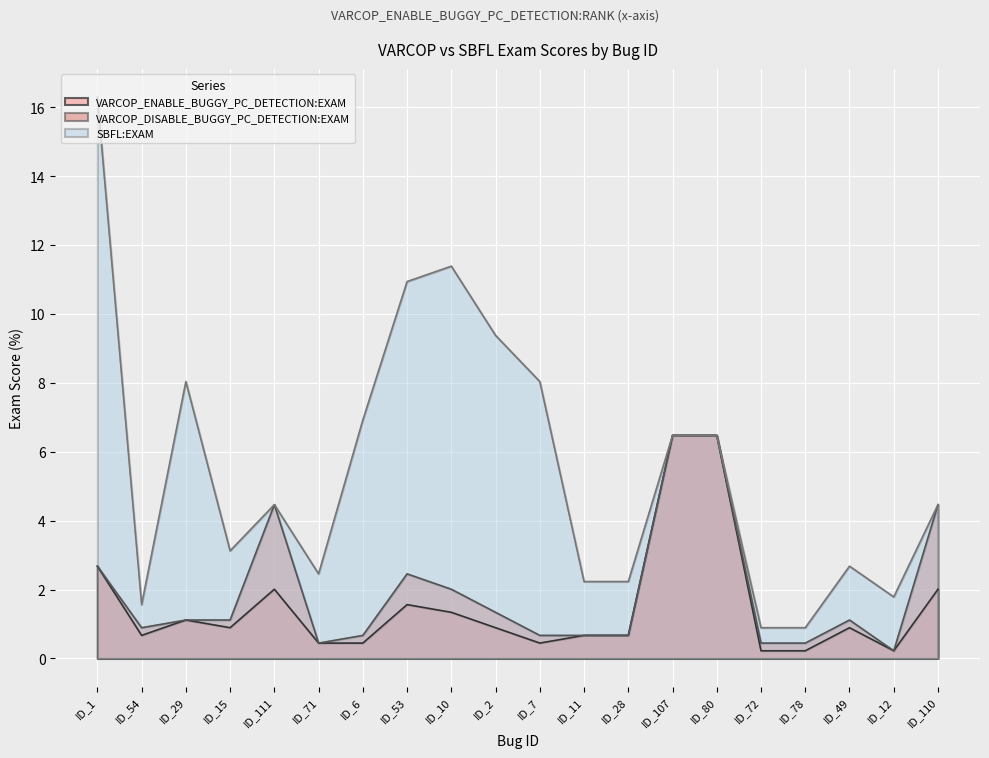

Reading left to right, what are all the values shown in this chart?

VARCOP_ENABLE_BUGGY_PC_DETECTION:EXAM: ID_1=2.7	ID_54=0.7	ID_29=1.1	ID_15=0.9	ID_111=2.0	ID_71=0.4	ID_6=0.4	ID_53=1.6	ID_10=1.3	ID_2=0.9	ID_7=0.4	ID_11=0.7	ID_28=0.7	ID_107=6.5	ID_80=6.5	ID_72=0.2	ID_78=0.2	ID_49=0.9	ID_12=0.2	ID_110=2.0
VARCOP_DISABLE_BUGGY_PC_DETECTION:EXAM: ID_1=2.7	ID_54=0.9	ID_29=1.1	ID_15=1.1	ID_111=4.5	ID_71=0.4	ID_6=0.7	ID_53=2.5	ID_10=2.0	ID_2=1.3	ID_7=0.7	ID_11=0.7	ID_28=0.7	ID_107=6.5	ID_80=6.5	ID_72=0.4	ID_78=0.4	ID_49=1.1	ID_12=0.2	ID_110=4.5
SBFL:EXAM: ID_1=16.3	ID_54=1.6	ID_29=8.0	ID_15=3.1	ID_111=4.5	ID_71=2.5	ID_6=6.9	ID_53=10.9	ID_10=11.4	ID_2=9.4	ID_7=8.0	ID_11=2.2	ID_28=2.2	ID_107=6.5	ID_80=6.5	ID_72=0.9	ID_78=0.9	ID_49=2.7	ID_12=1.8	ID_110=4.5